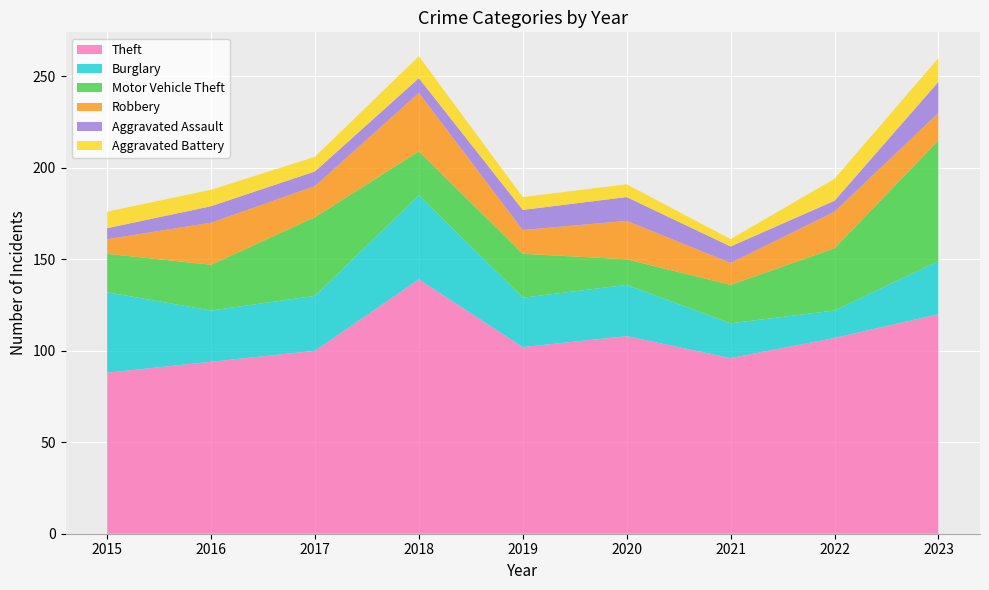

Reading right to left, what are all the values shown in this chart?

Theft: 120	107	96	108	102	139	100	94	88
Burglary: 29	15	19	28	27	46	30	28	44
Motor Vehicle Theft: 66	34	21	14	24	24	43	25	21
Robbery: 15	20	12	21	13	32	17	23	8
Aggravated Assault: 17	6	9	13	11	8	8	9	6
Aggravated Battery: 13	12	4	7	7	12	8	9	9